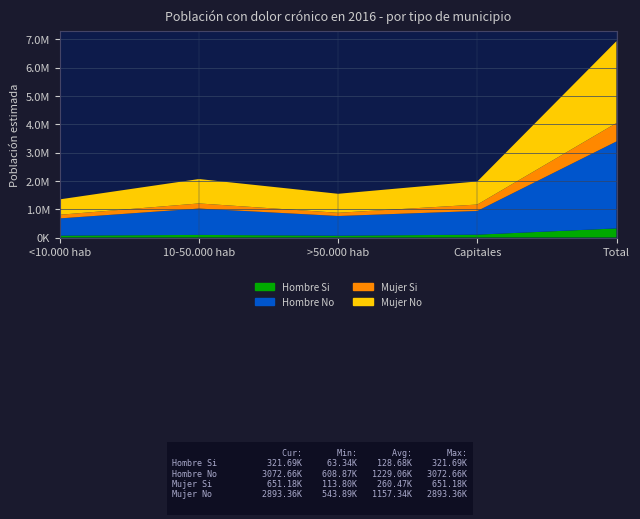

Reading left to right, list all the values displayed in this chart.

Hombre Si: 65926	91967	63336	100462	321691
Hombre No: 608874	930464	696216	837105	3072659
Mujer Si: 128949	181136	113799	227297	651181
Mujer No: 543890	861777	671212	816482	2893361